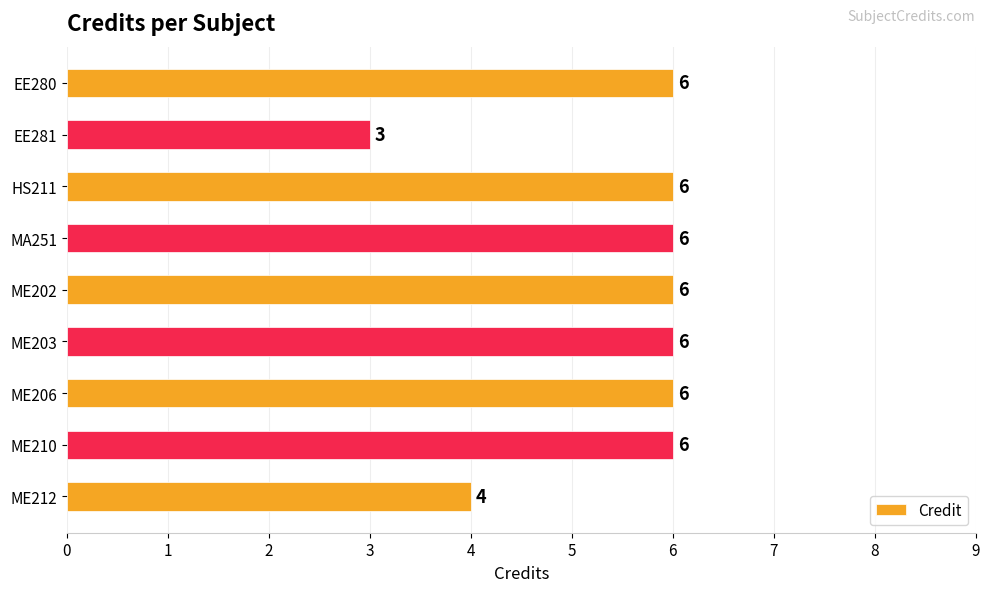

Count the values in the range 6 to 7.

7